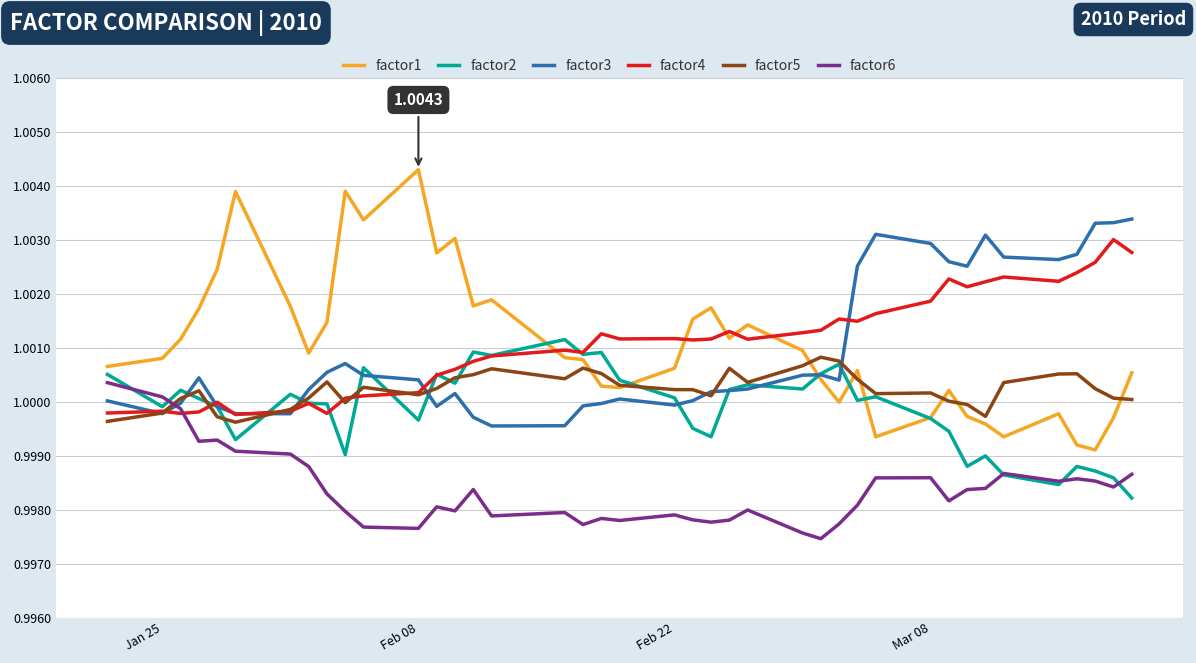

Which series has the widest spread of values?

factor1